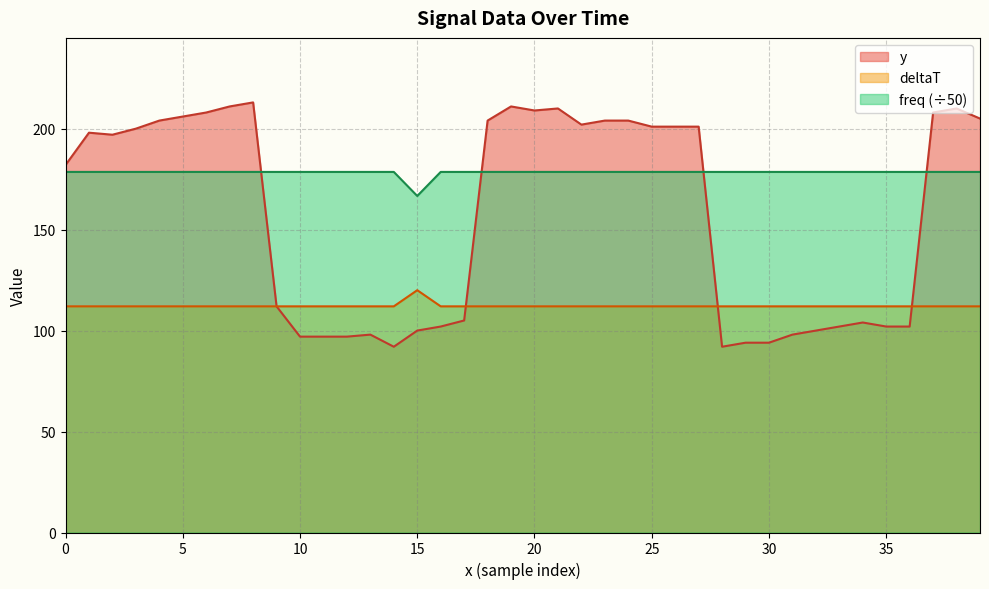

Between 32 and 31, which is larger?

32